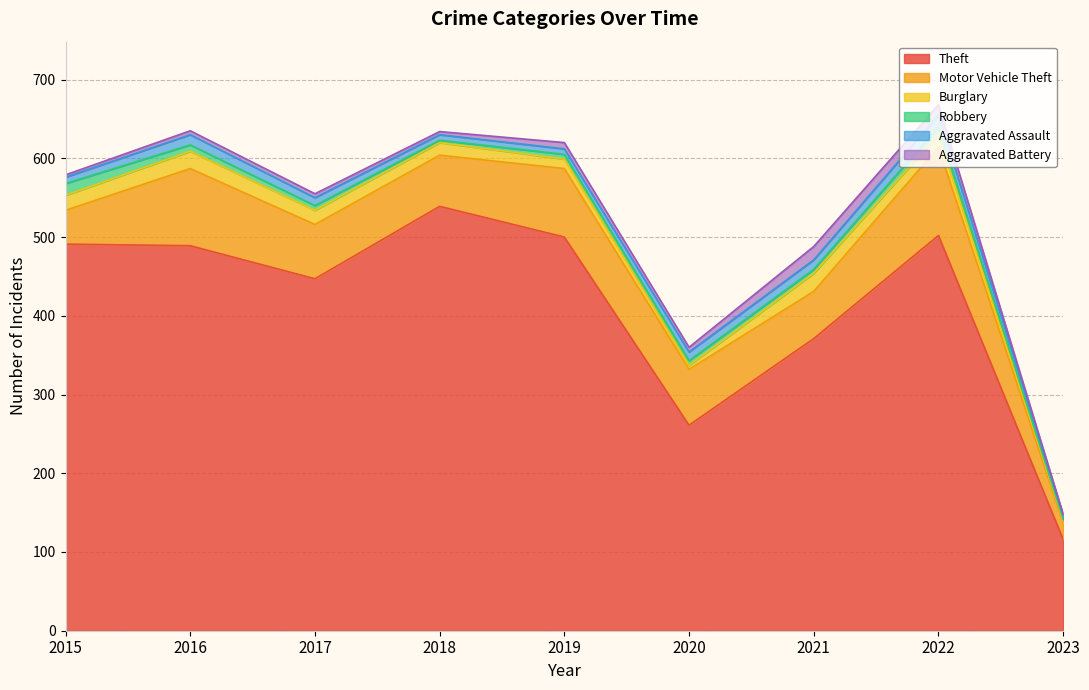

At which label does Aggravated Assault first exceed 10?

2016